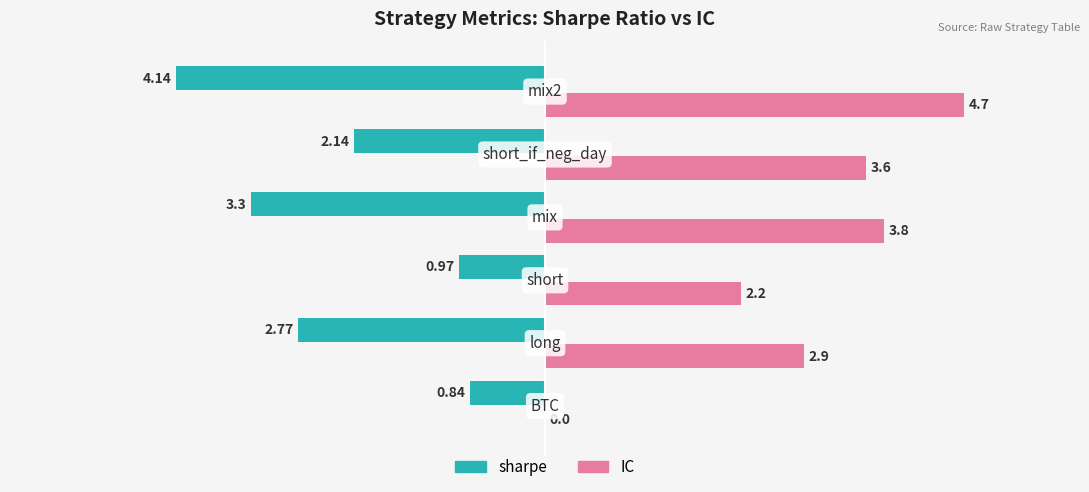

How many groups of bars are there?

6